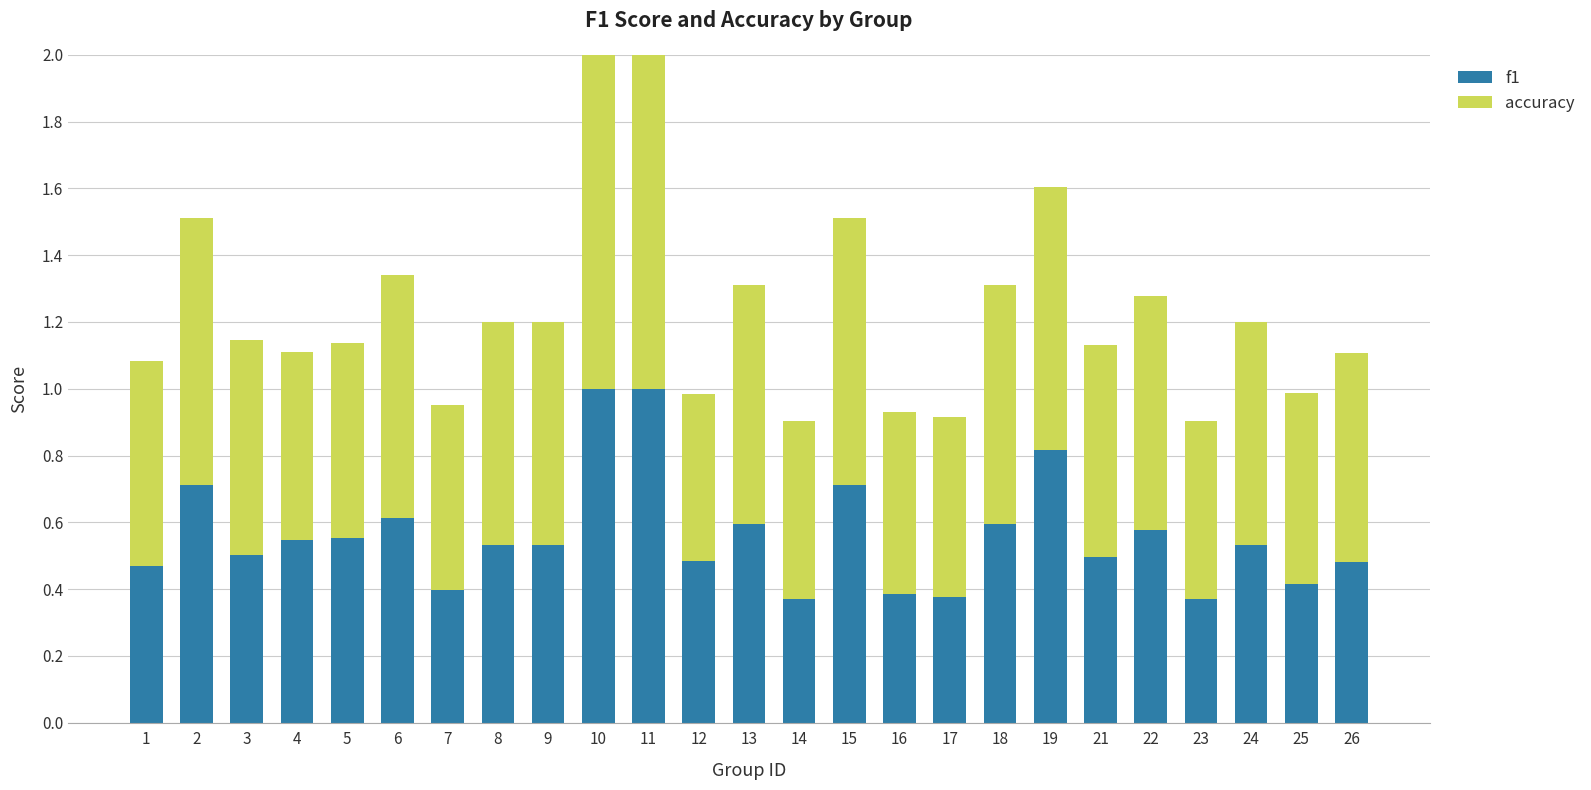

What is the difference between the f1 values at 14 and 12?

0.1